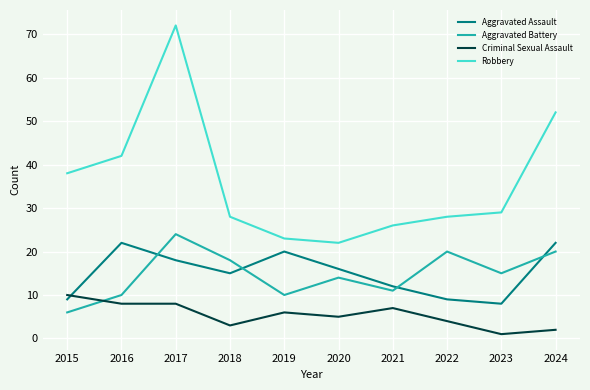

At how many categories does at least one series exceed 20?

10